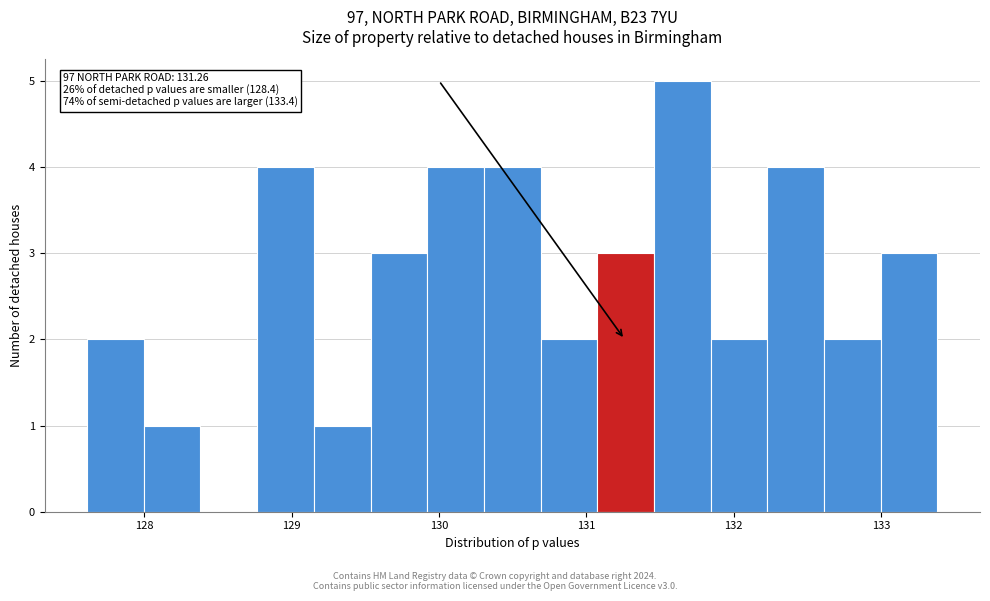

Read against the x-axis, roughly where is the centre of the tallest bar?

131.7